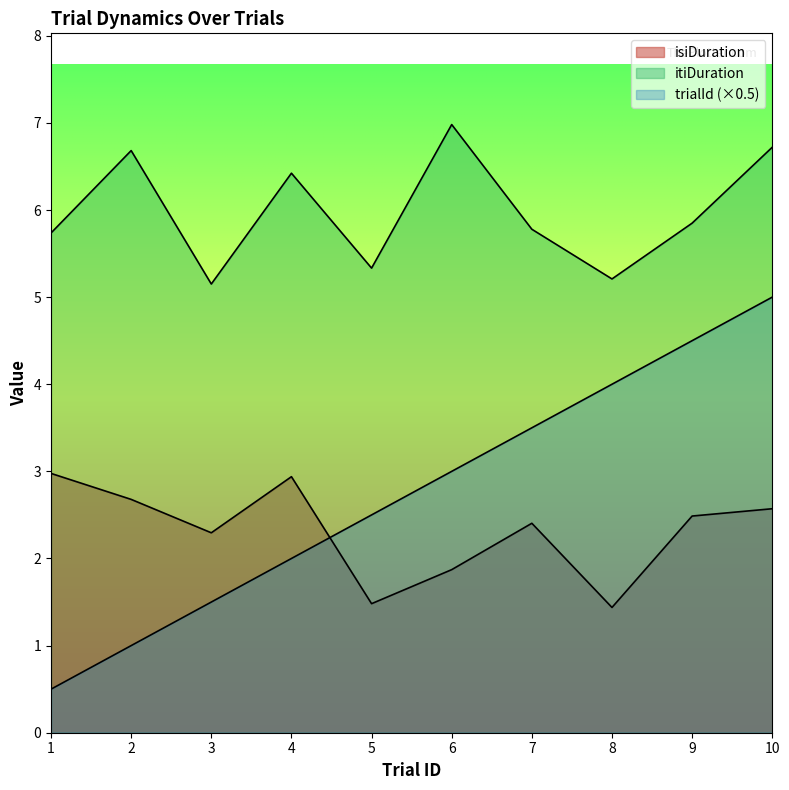

What is the maximum value shown in the chart?

7.0